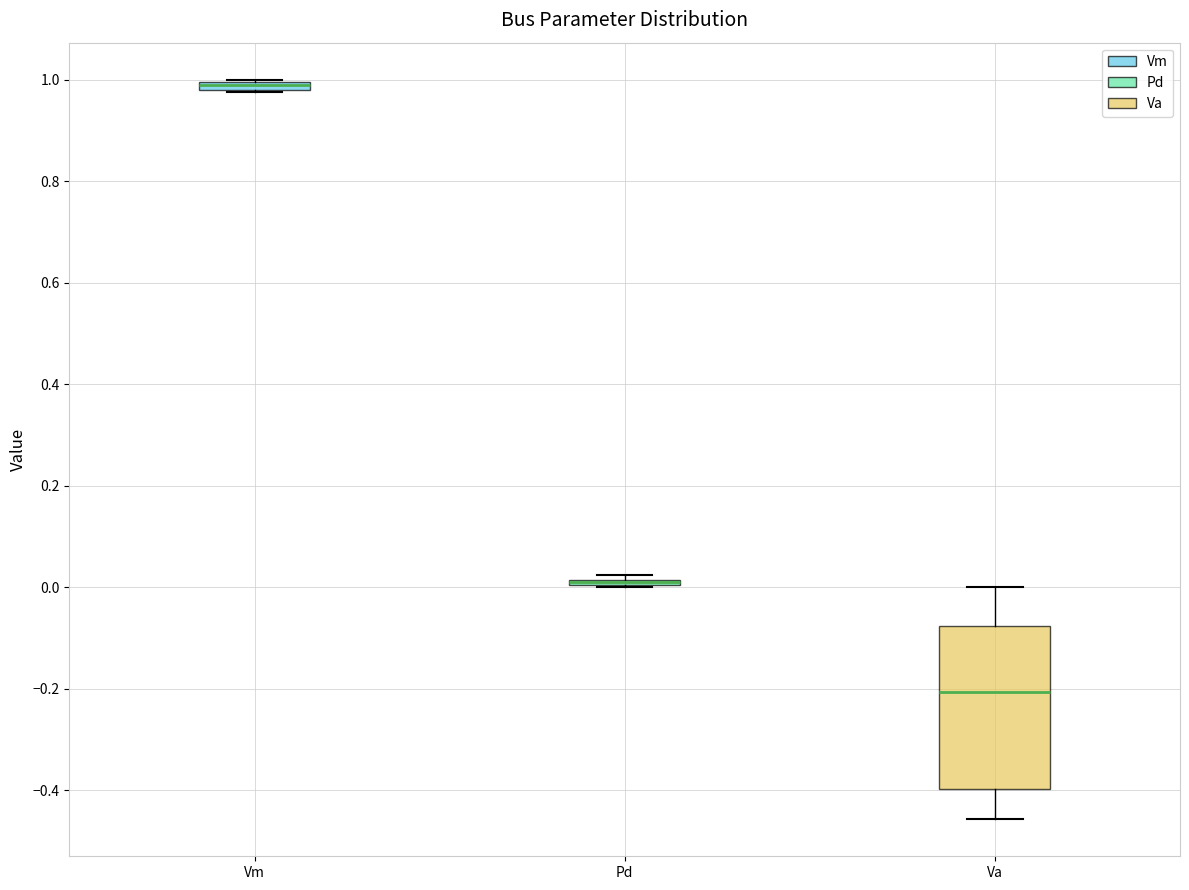

Where is the lower edge of the box for Pd on the y-axis? The values are not printed on the chart, so give them approximately, as read against the axis.

0.00